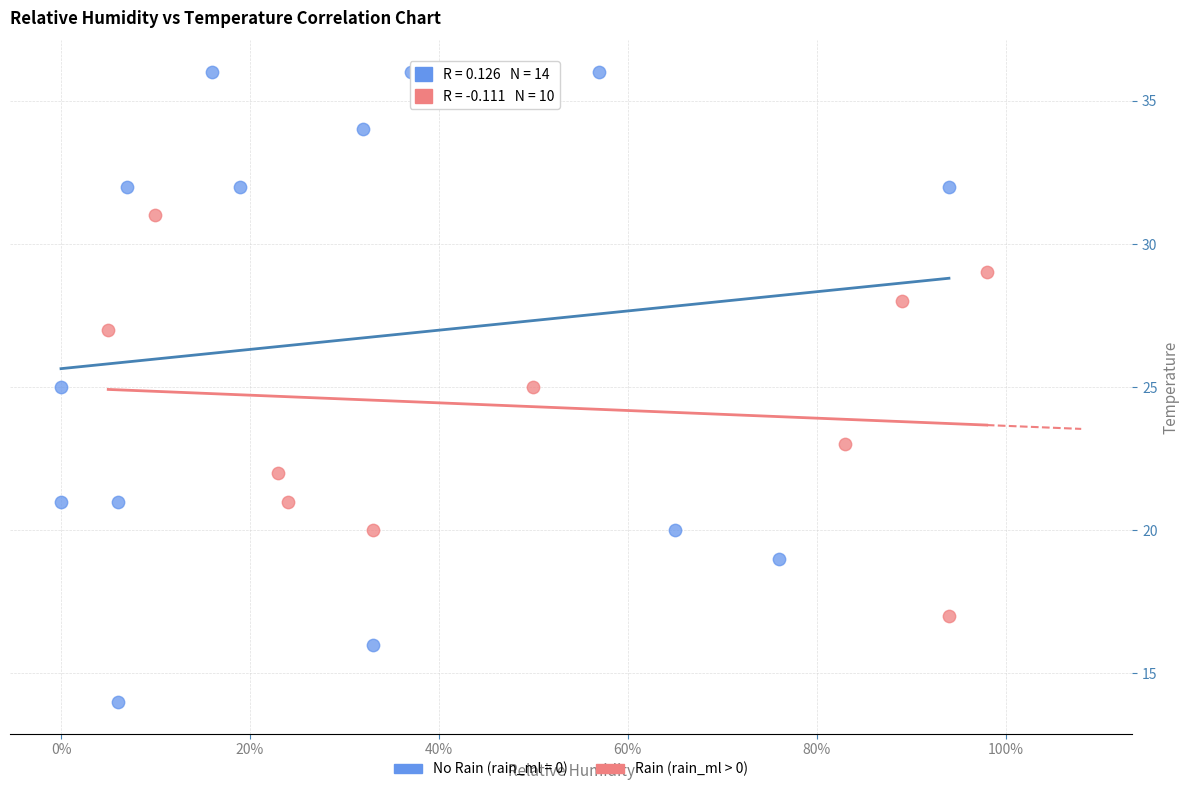

Which series has the largest Y range (max minus min)?

No Rain (rain_ml = 0)